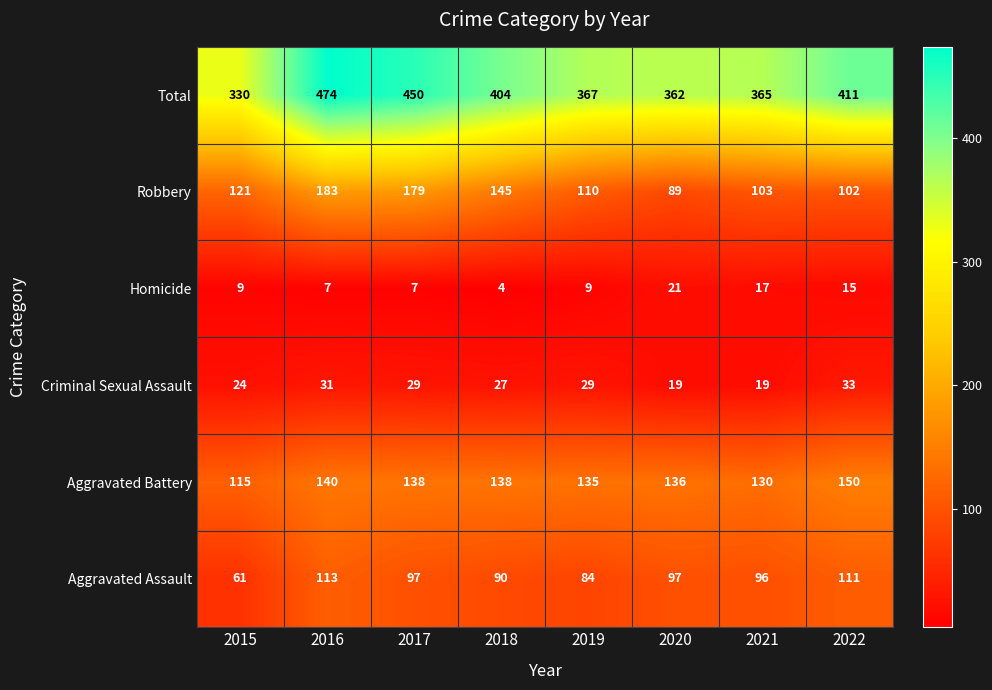

The value of Homicide at 2021 is 10. True or false?

False